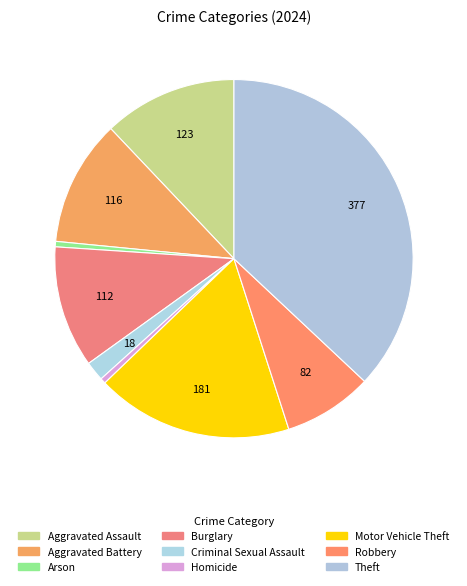

Count the number of slices in the pie.

9